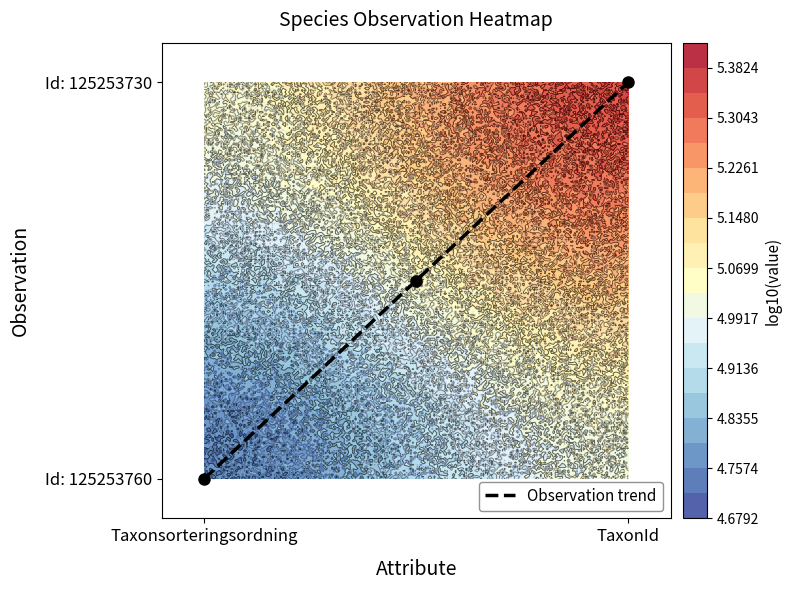

Is it true that the value at TaxonId is 0.3?

False